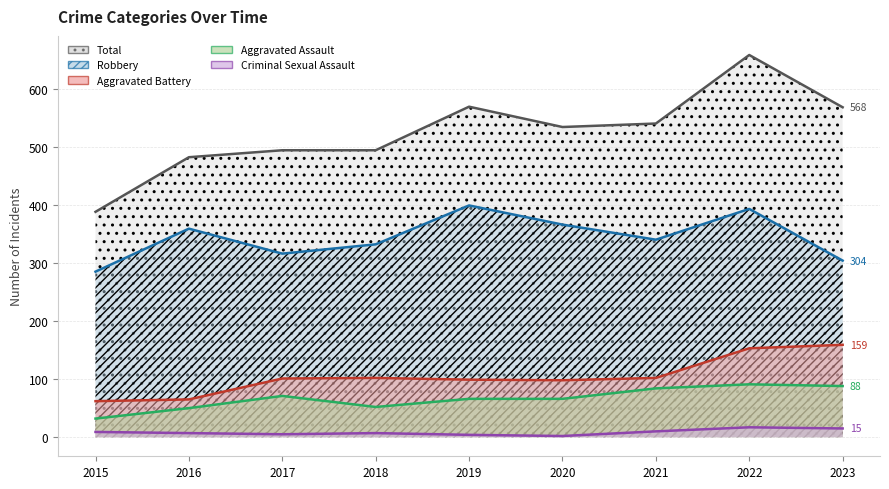

What is the difference between the second highest and minimum values in the Aggravated Battery series?

91